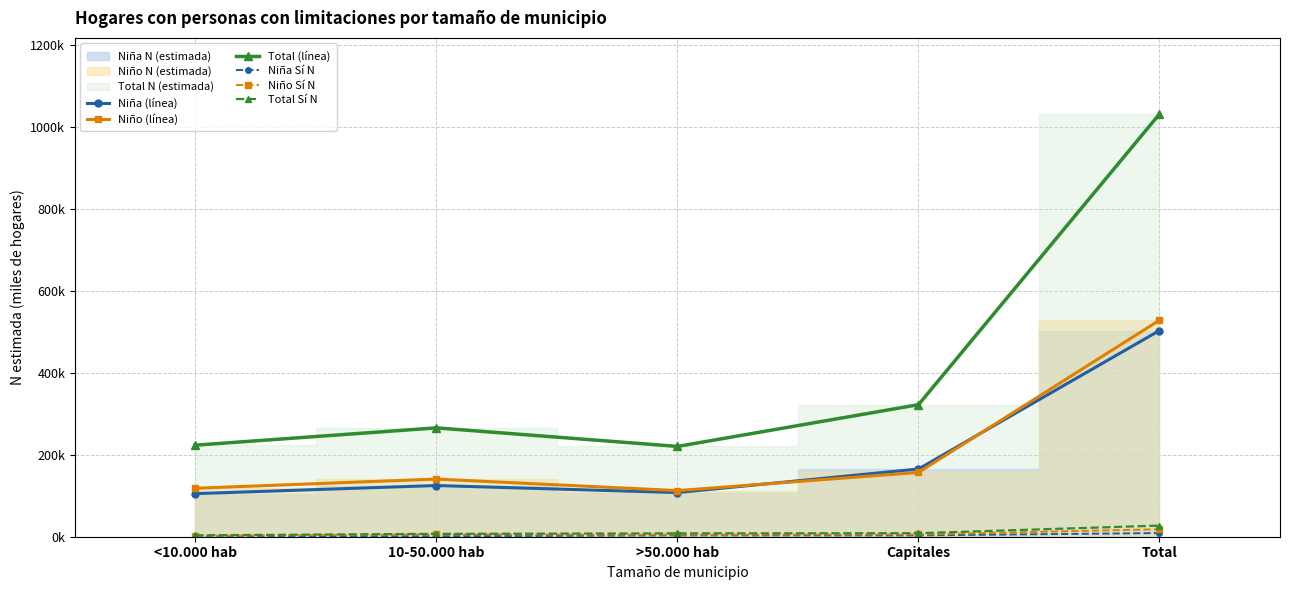

Where does the Total Sí N series first go above 8?

>50.000 hab